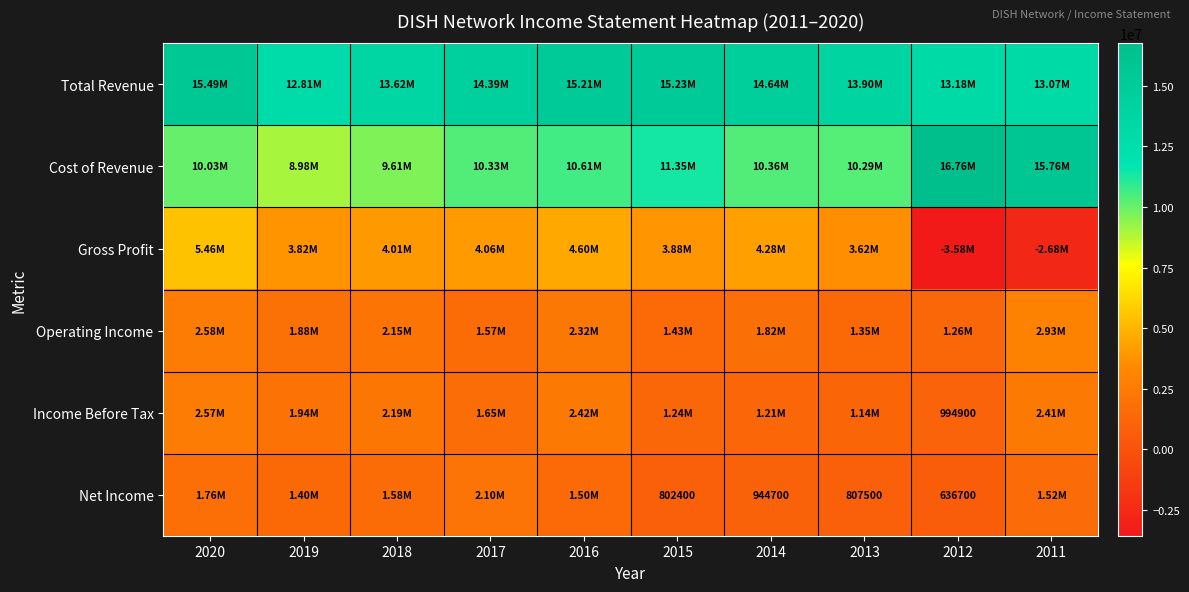

Which series changed the most between 2019 and 2011?

Cost of Revenue